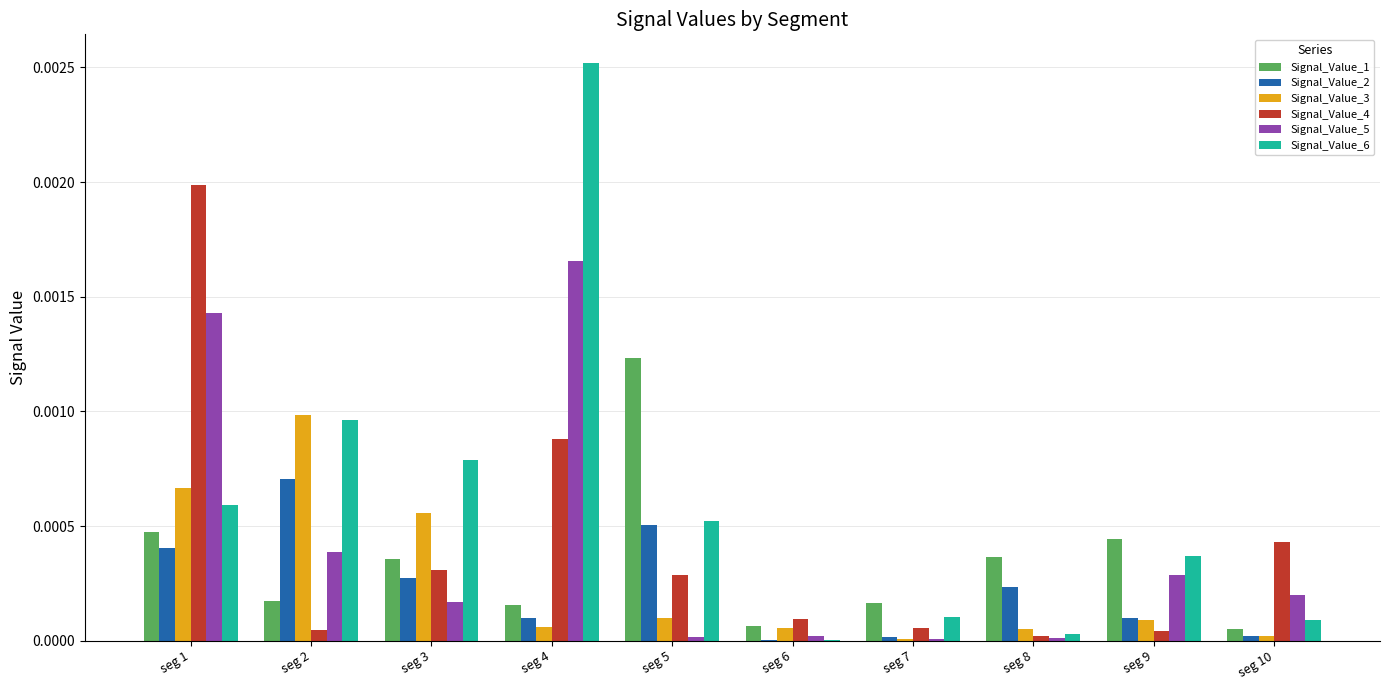

Is the value of Signal_Value_6 at seg 4 greater than the value of Signal_Value_4 at seg 5?

Yes